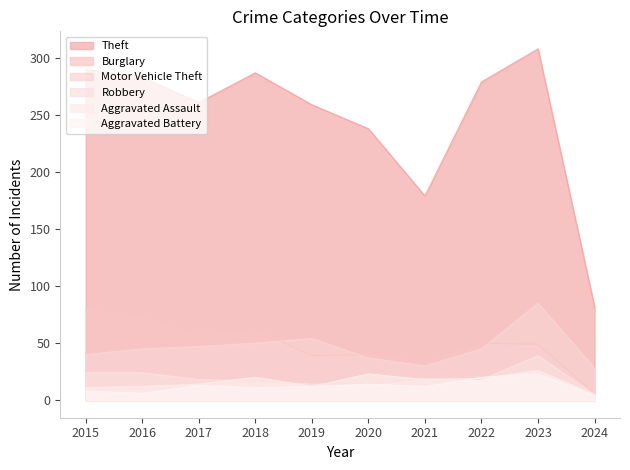

True or false: Robbery and Burglary intersect in this chart.

False